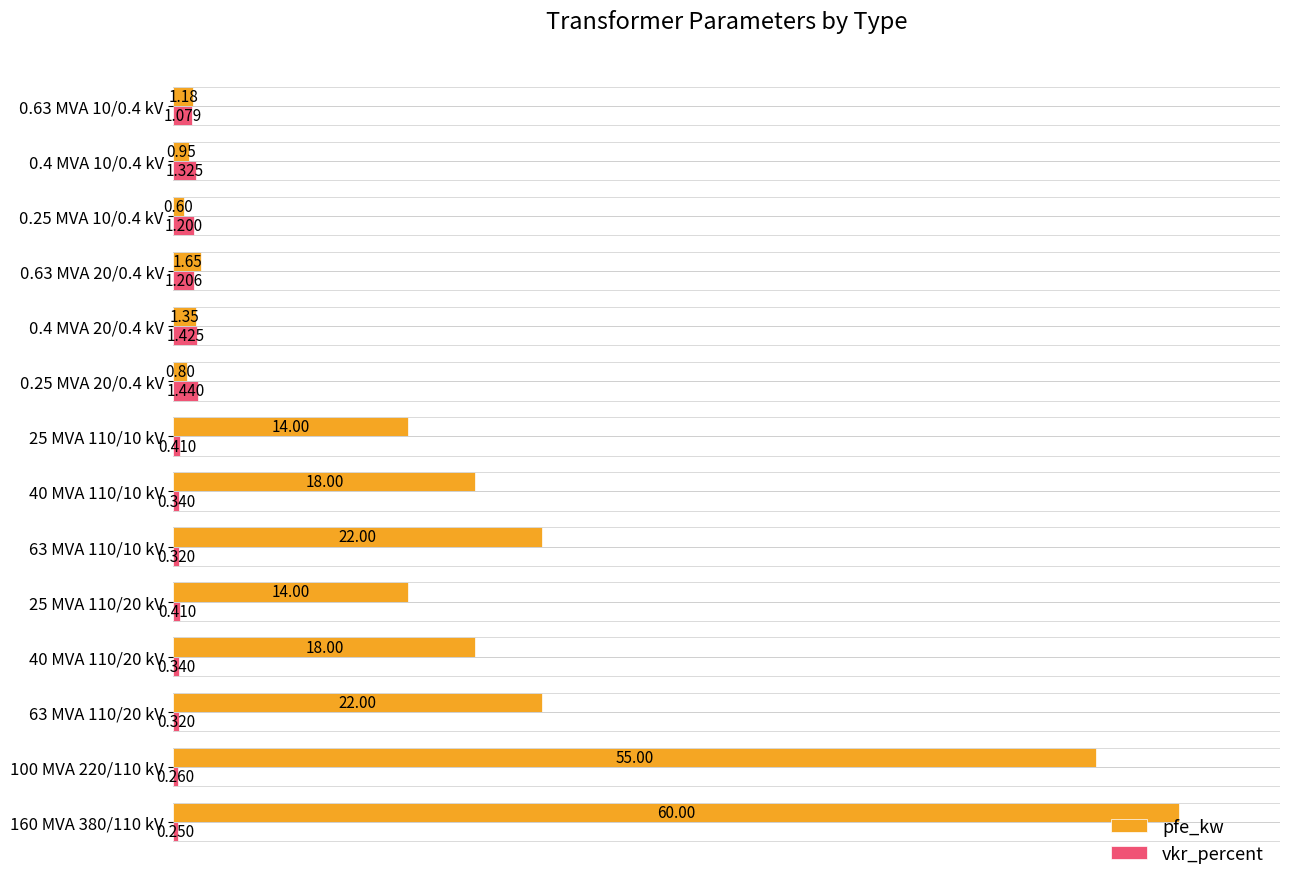

Which series has the largest total across all categories?

pfe_kw